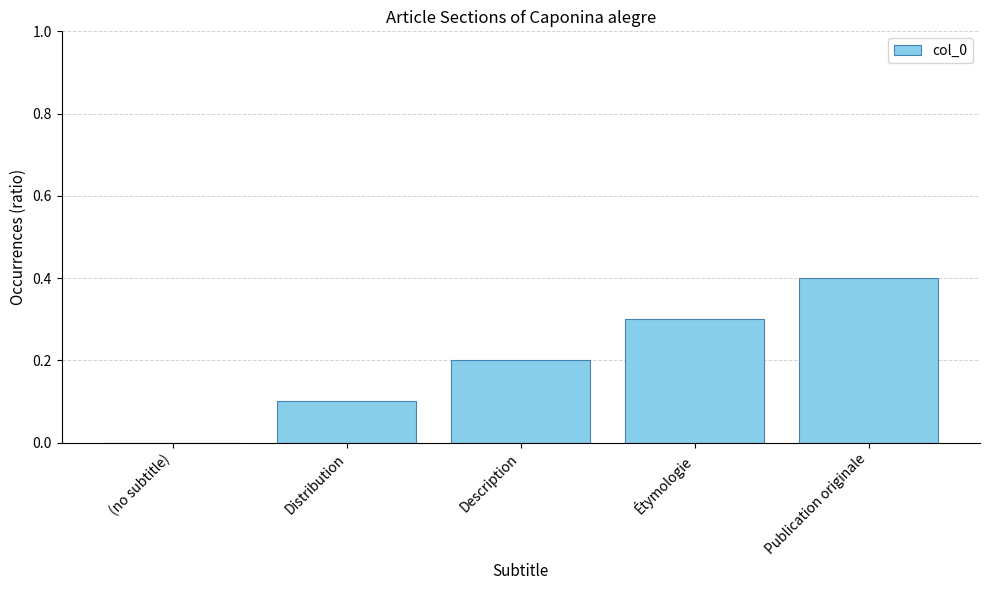

Which label corresponds to the largest value in the chart?

Publication originale